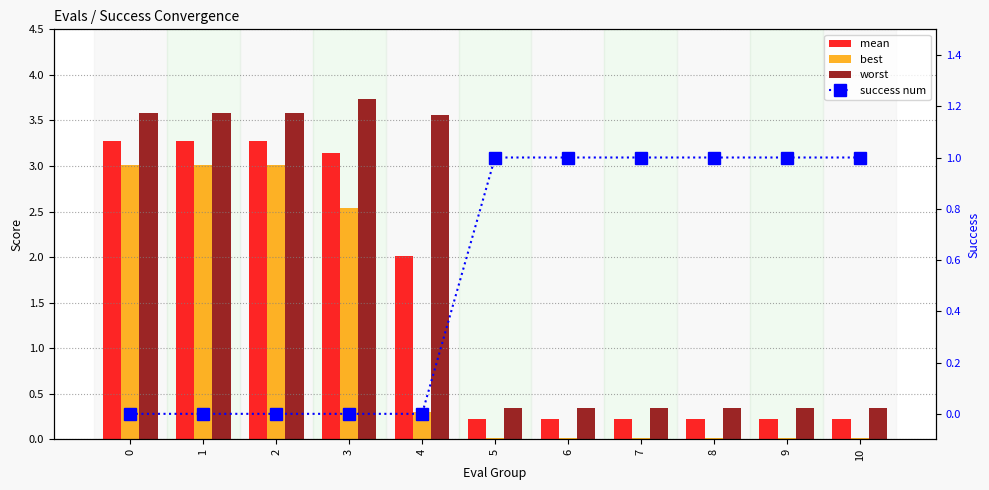

What is the value of the mean bar at the 11th from the left?

0.2